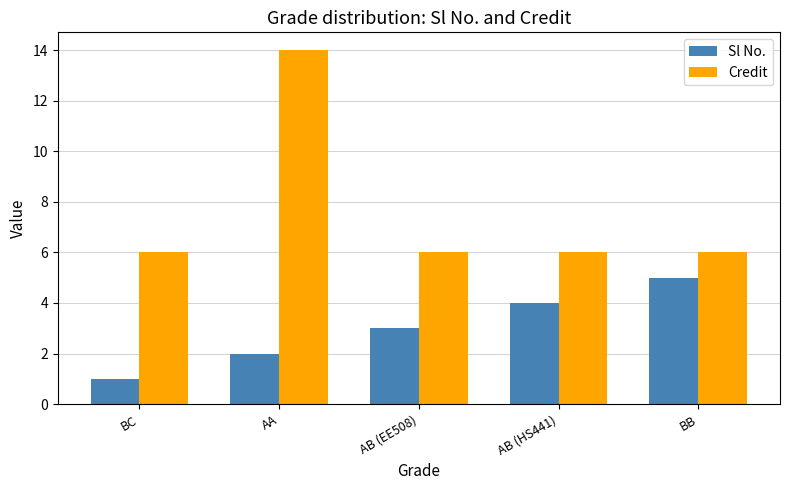

Reading right to left, transcribe all the data shown in this chart.

Sl No.: 5	4	3	2	1
Credit: 6	6	6	14	6